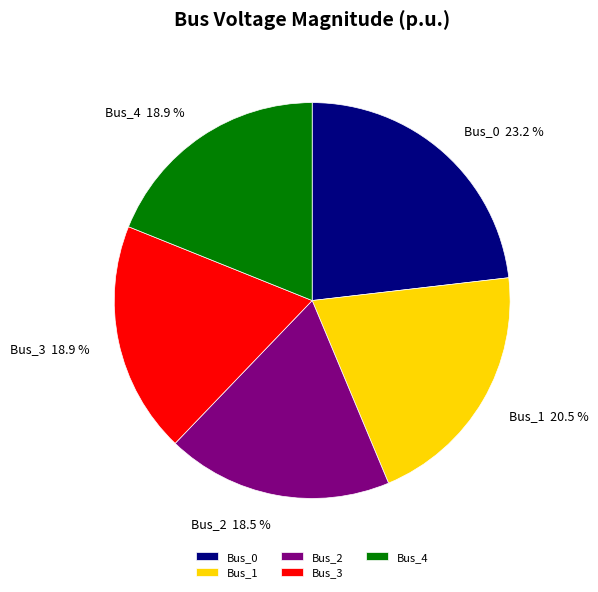

Which has a higher value, Bus_3 or Bus_1?

Bus_1